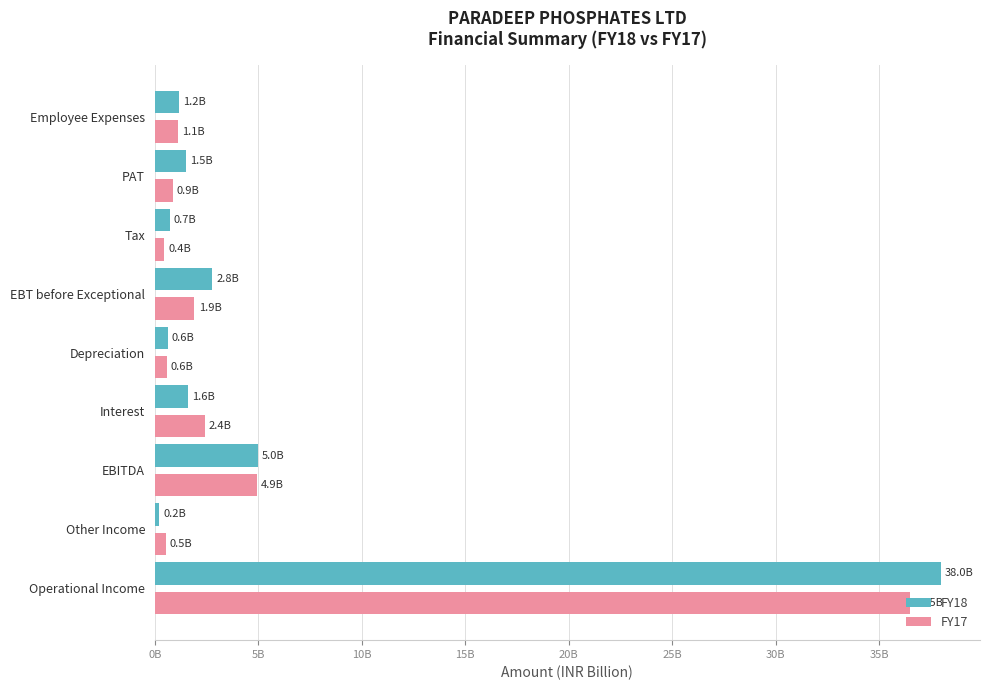

How many bars are there in total?

18